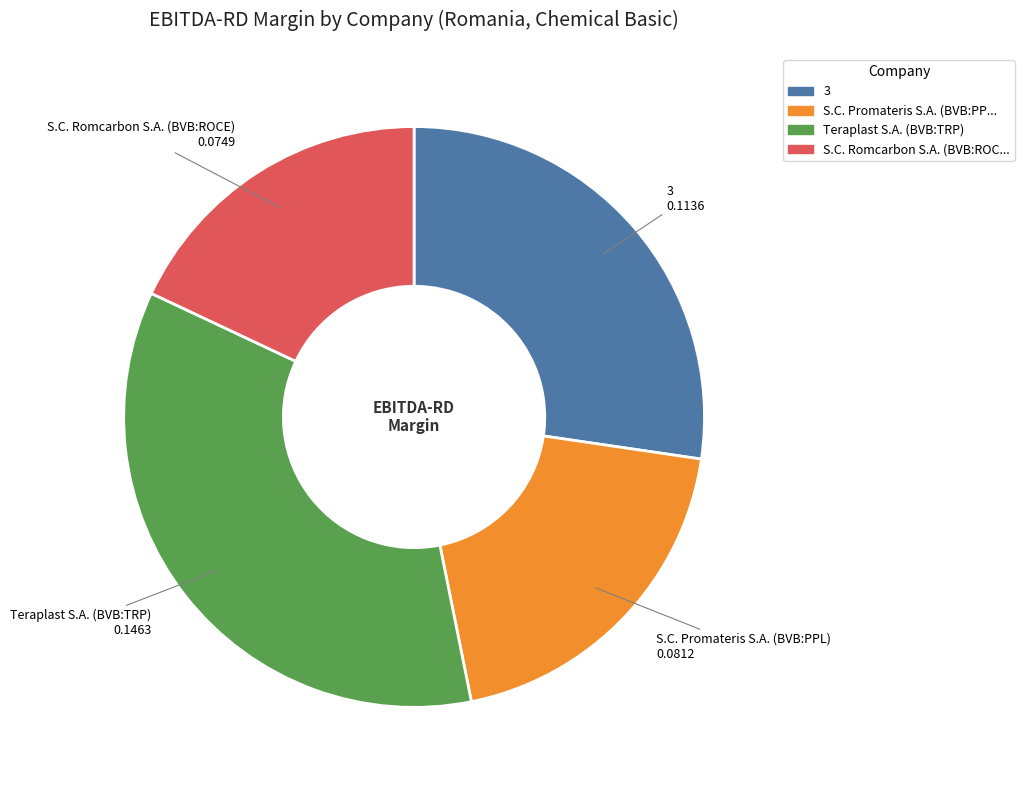

Count the number of slices in the pie.

4